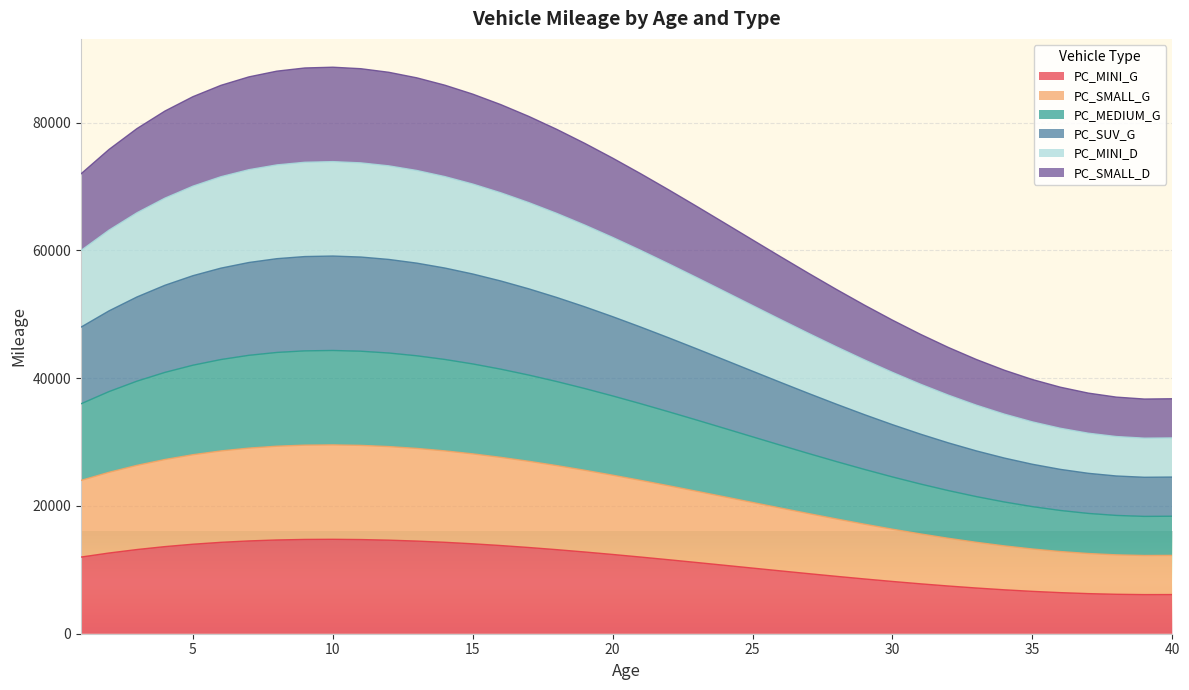

Rank the categories by PC_SUV_G value from highest to lowest.

10, 9, 11, 8, 12, 7, 13, 14, 6, 15, 5, 16, 4, 17, 3, 18, 19, 2, 20, 21, 1, 22, 23, 24, 25, 26, 27, 28, 29, 30, 31, 32, 33, 34, 35, 36, 37, 38, 40, 39